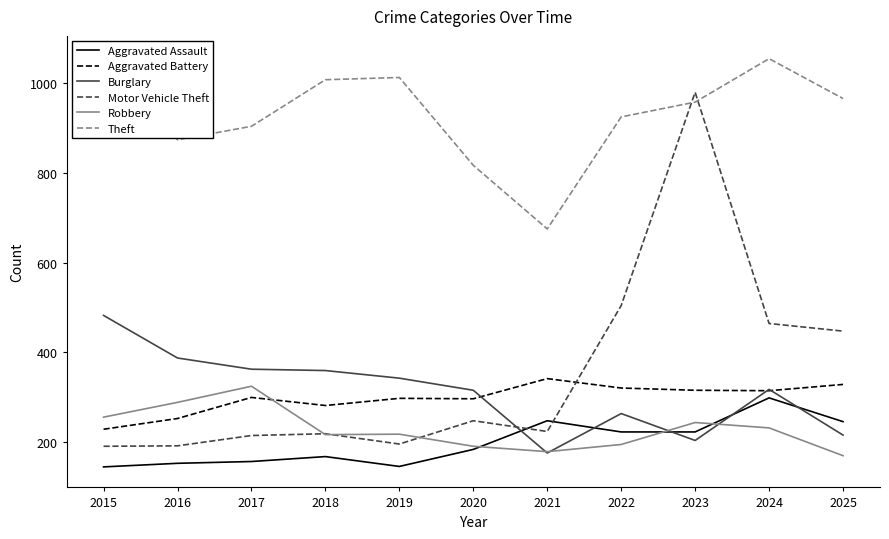

How many interior local peaks does the Theft series have?

2